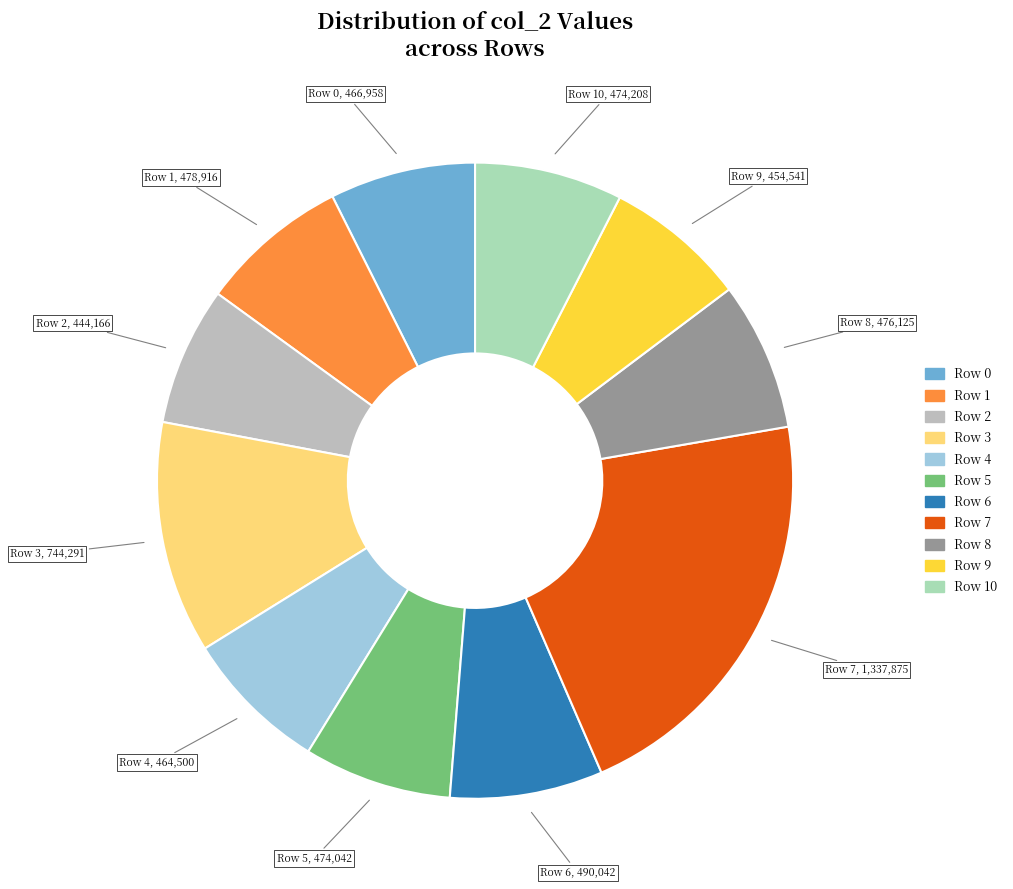

To the nearest percent, what is the average slice percentage?

9%